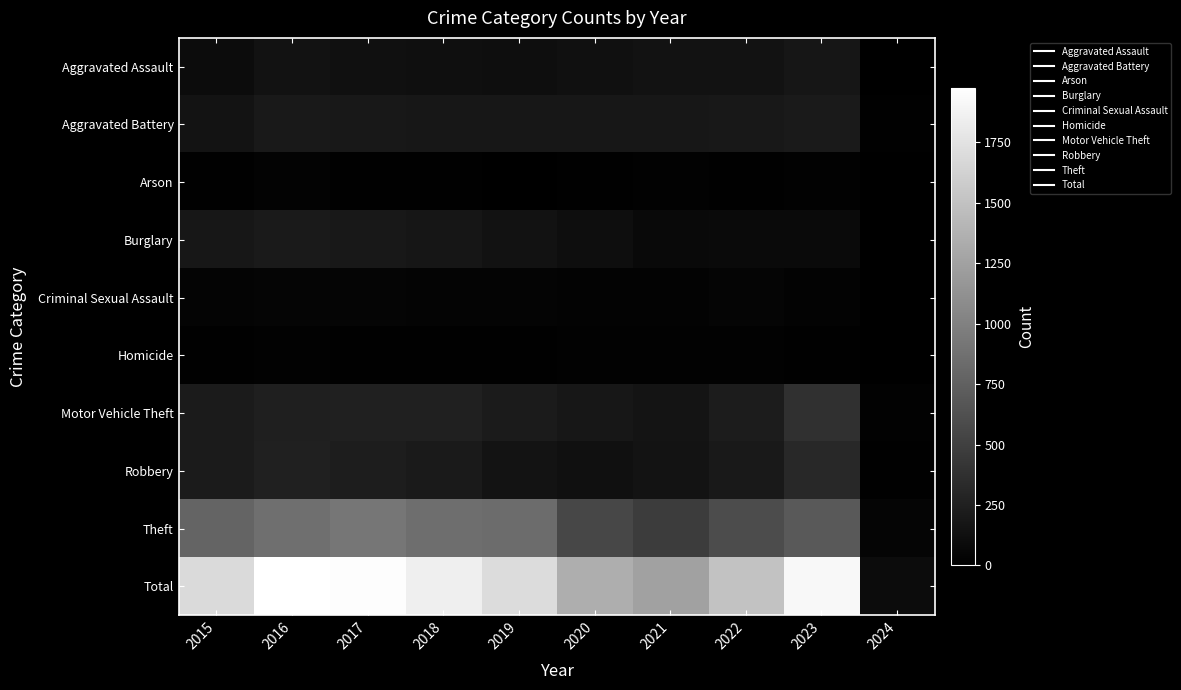

What is the greatest value displayed?

1976